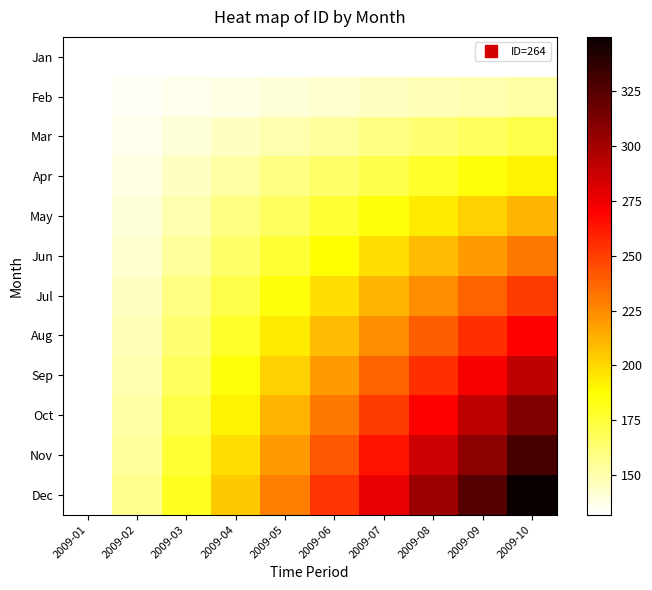

At how many categories does at least one series exceed 349?

1